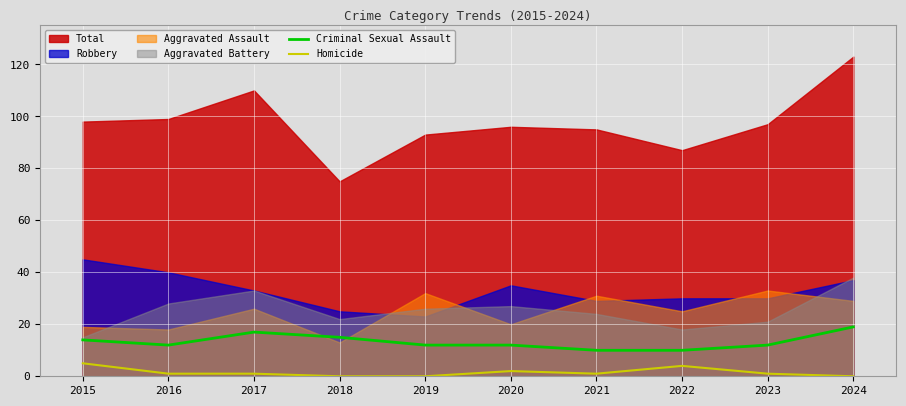

At which label is Criminal Sexual Assault closest to 14?

2015